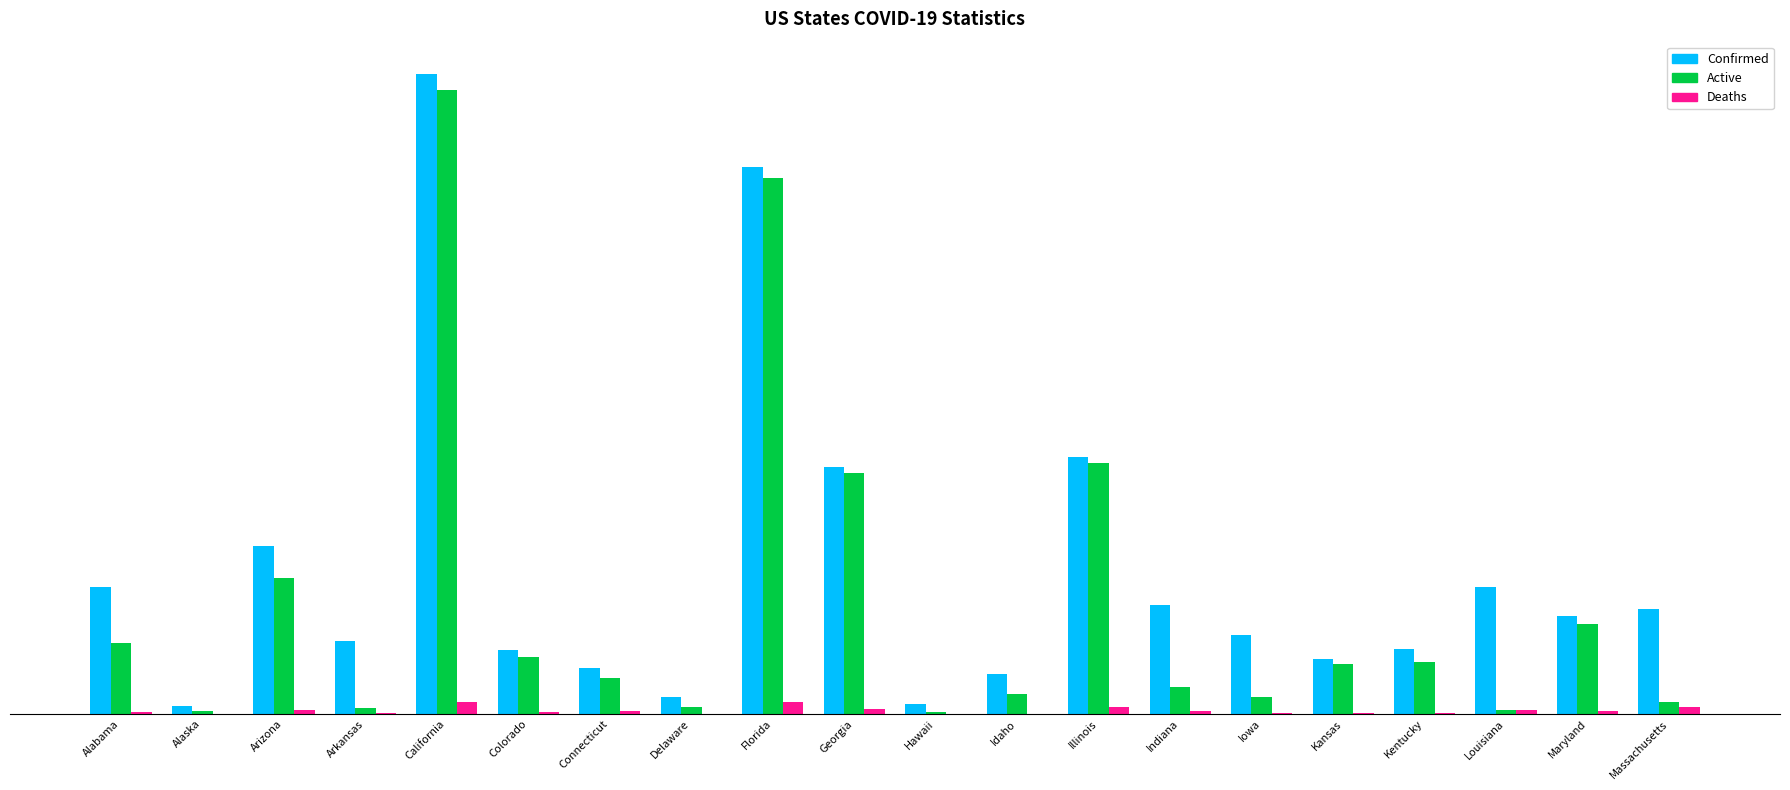

What is the lowest value of the Deaths series?

68